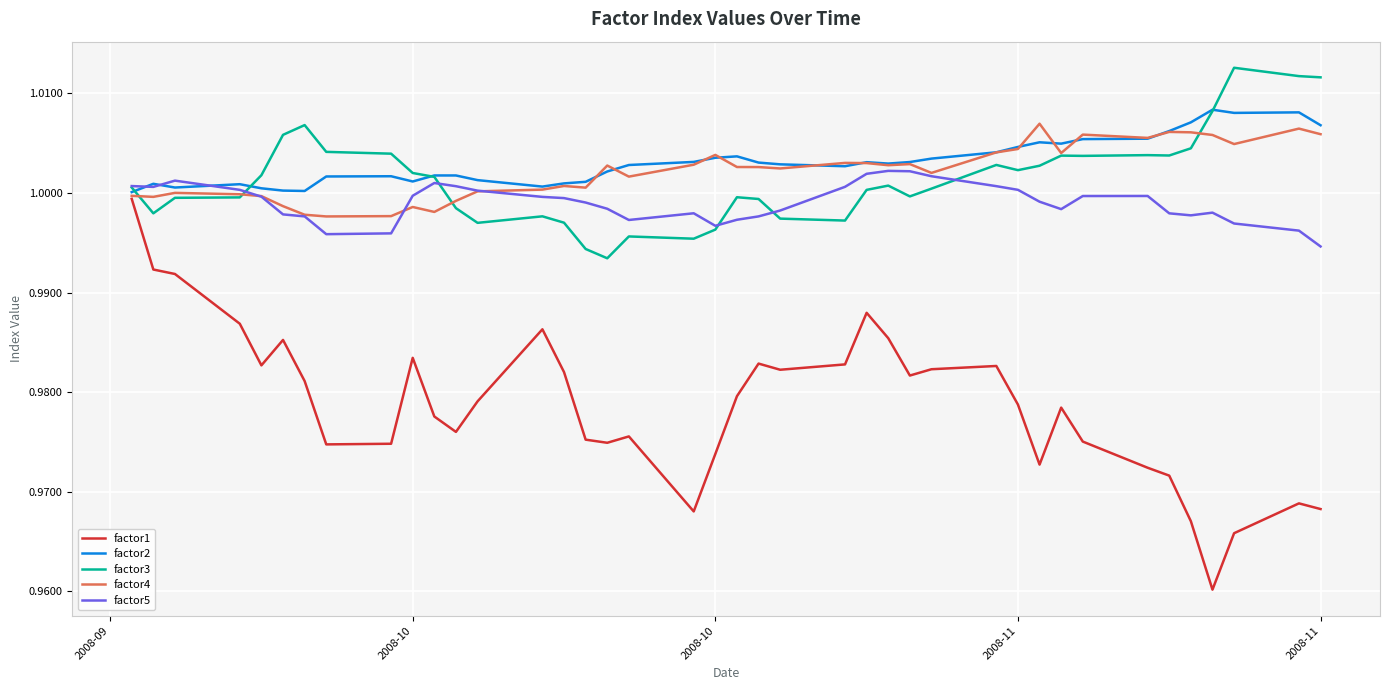

Which series has the largest range (max minus min)?

factor1